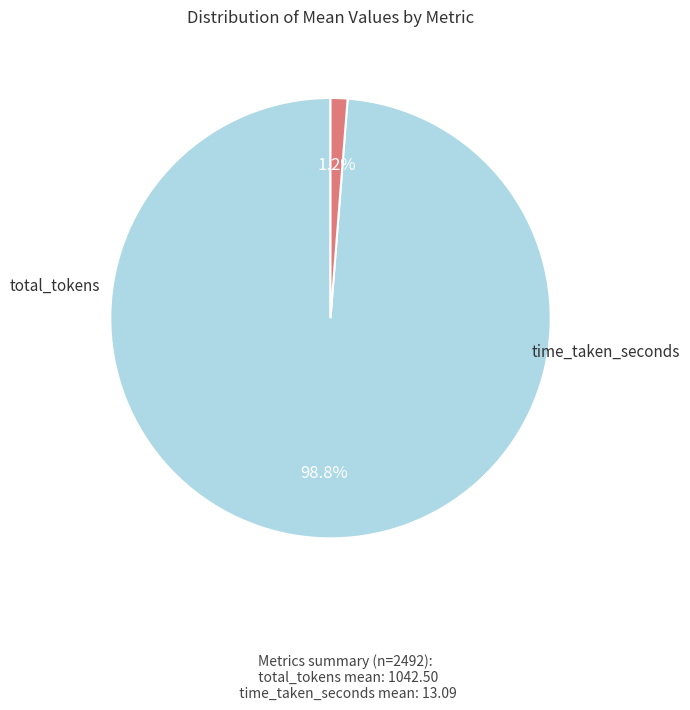

Is there a majority slice in this chart?

Yes